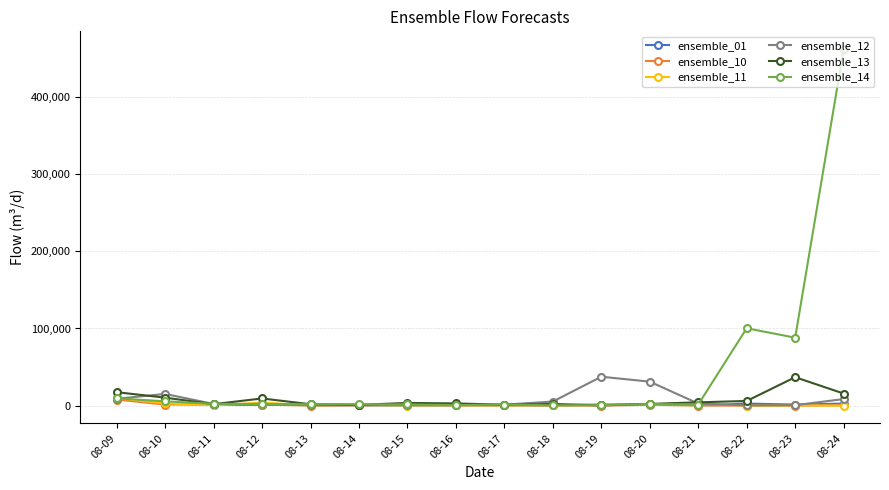

What is the total value across all series at 08-22?

109272.1